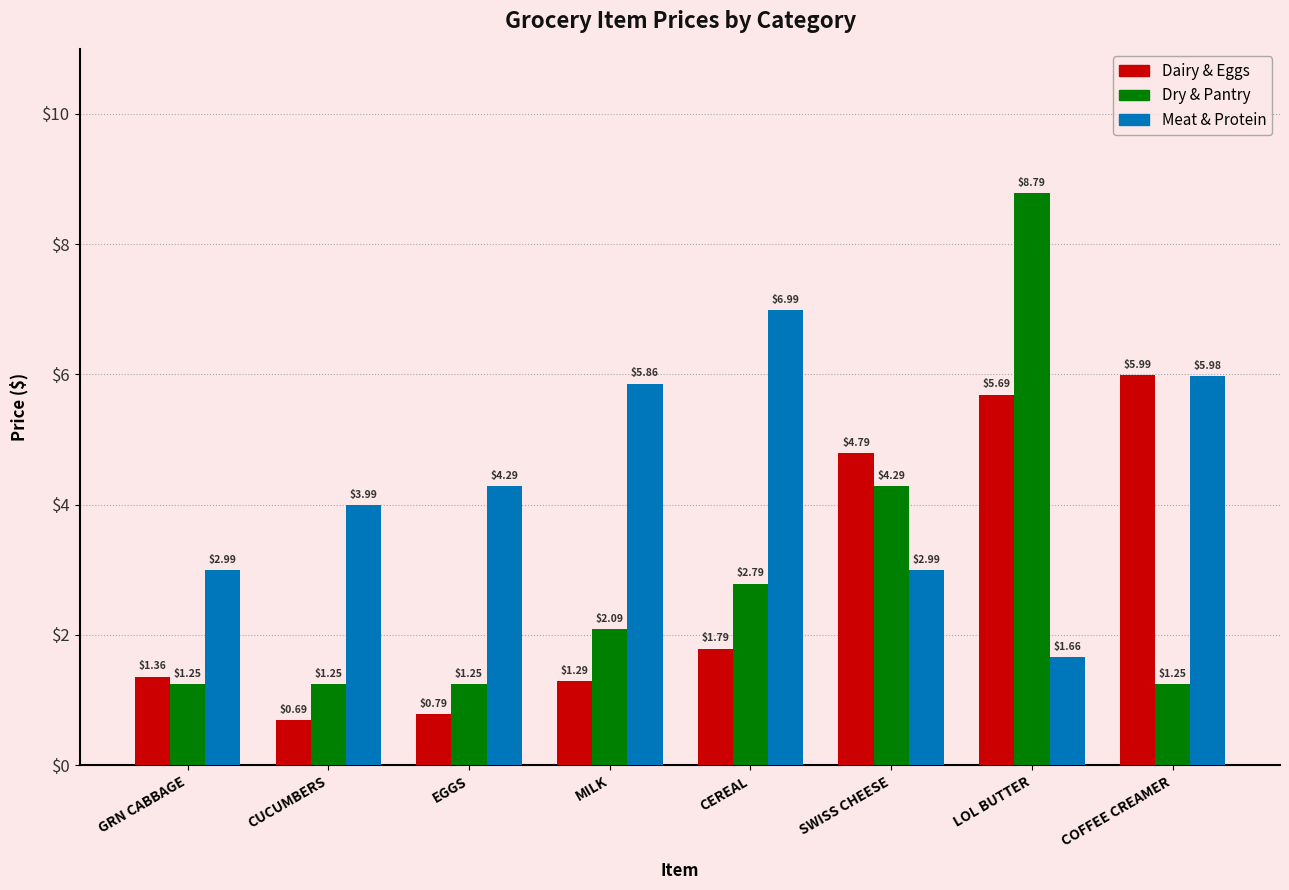

Which label corresponds to the smallest value in the chart?

CUCUMBERS